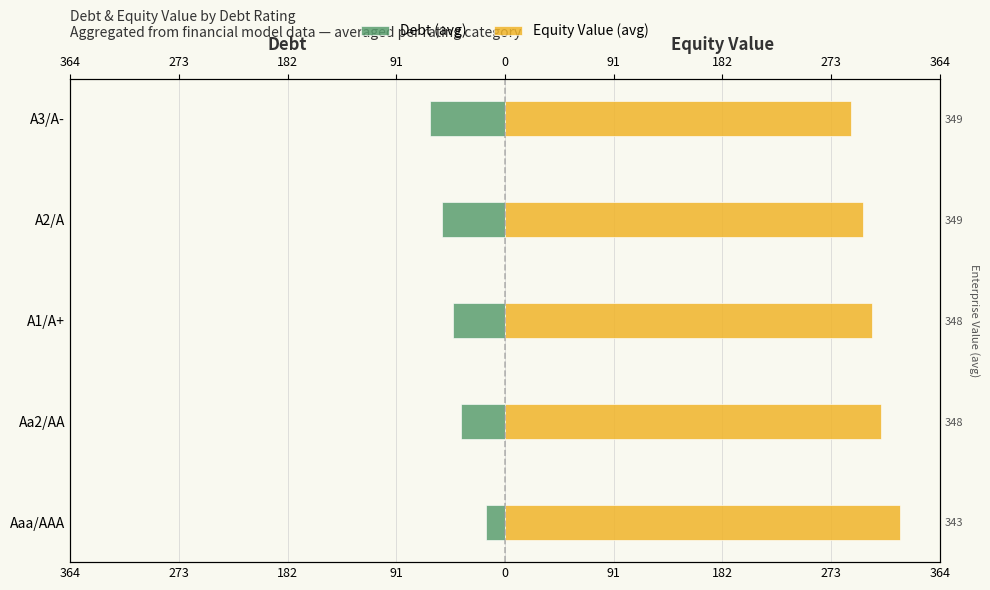

Count the number of categories in the chart.

5